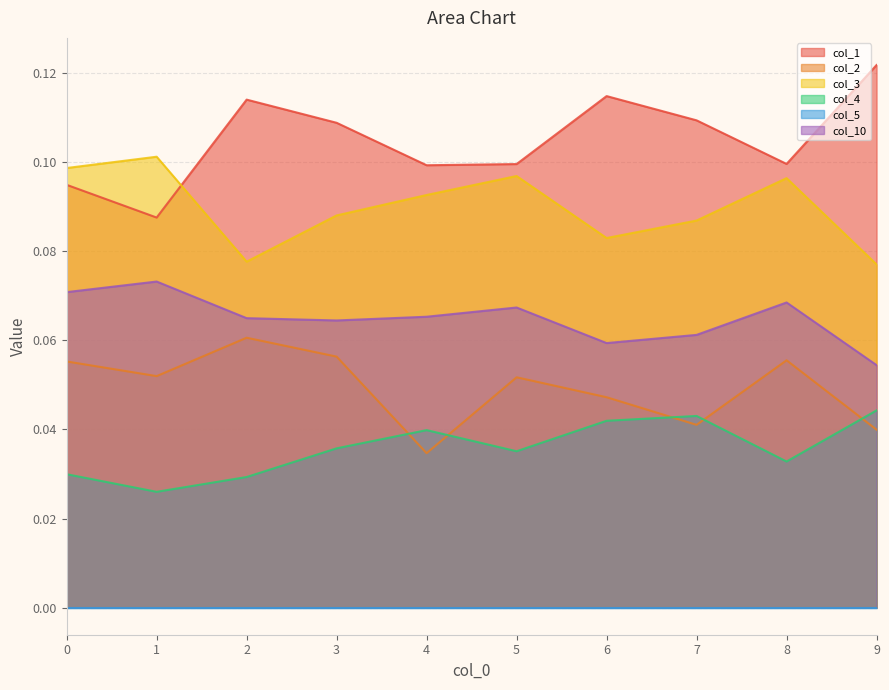

Count the col_2 values in the range 0 to 1.

10